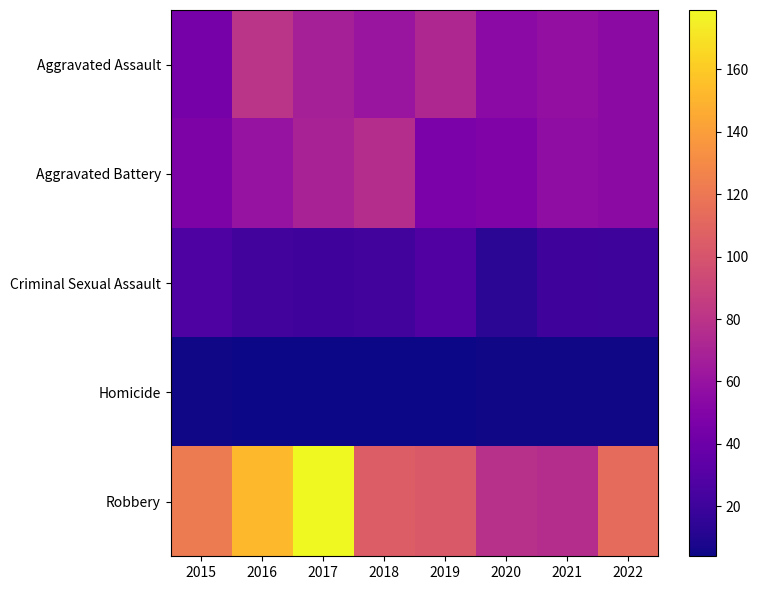

Reading left to right, extract all data points from this chart.

Aggravated Assault: 2015=45	2016=80	2017=68	2018=61	2019=73	2020=54	2021=58	2022=55
Aggravated Battery: 2015=48	2016=60	2017=69	2018=76	2019=47	2020=49	2021=56	2022=55
Criminal Sexual Assault: 2015=27	2016=22	2017=21	2018=22	2019=28	2020=13	2021=21	2022=20
Homicide: 2015=5	2016=4	2017=4	2018=4	2019=4	2020=5	2021=5	2022=5
Robbery: 2015=122	2016=152	2017=179	2018=105	2019=103	2020=78	2021=76	2022=113